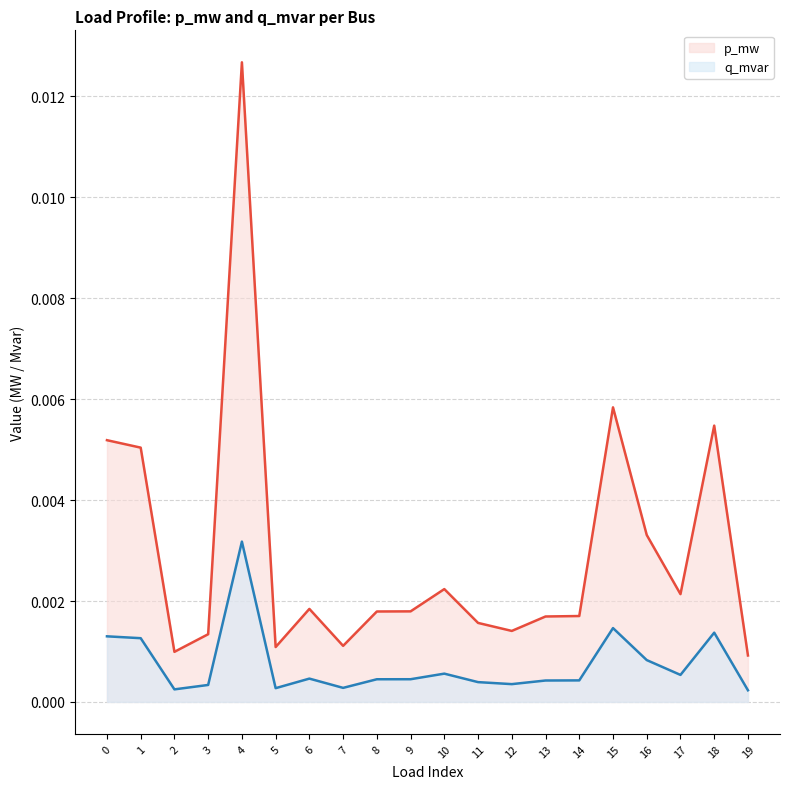

Does the chart display data point markers on the line(s)?

No